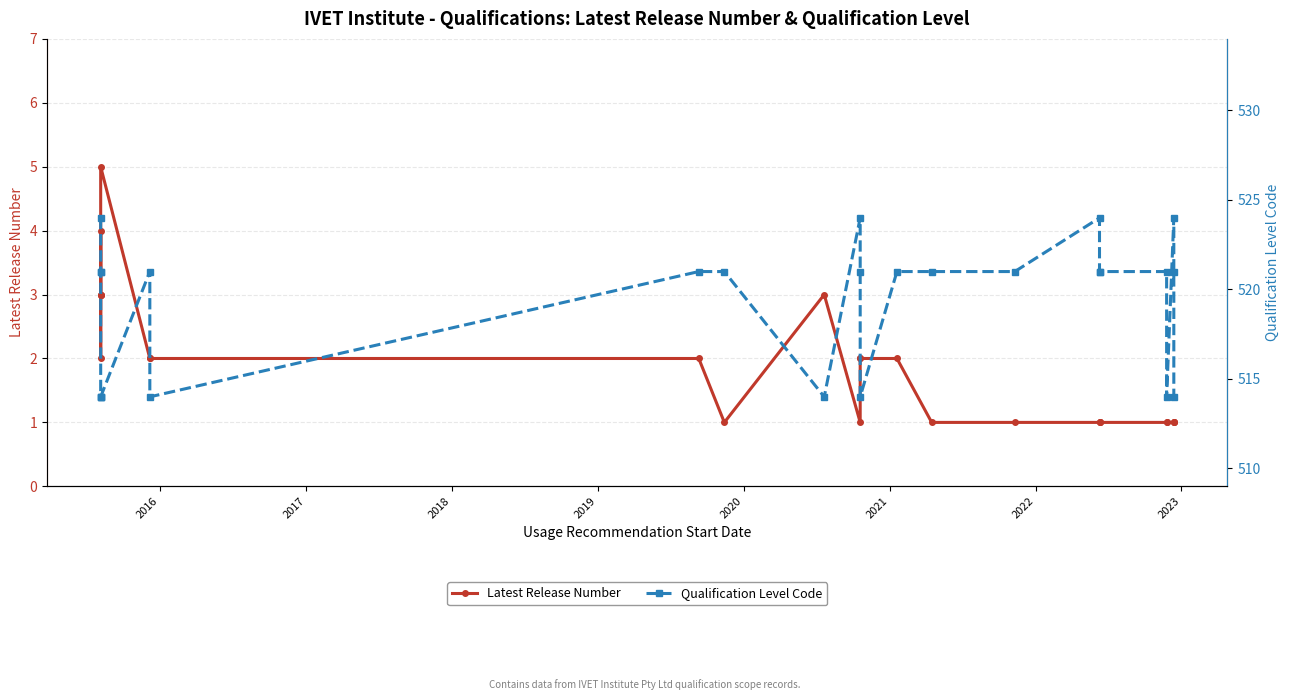

What is the value of the Qualification Level Code point at the 21st from the left?

521